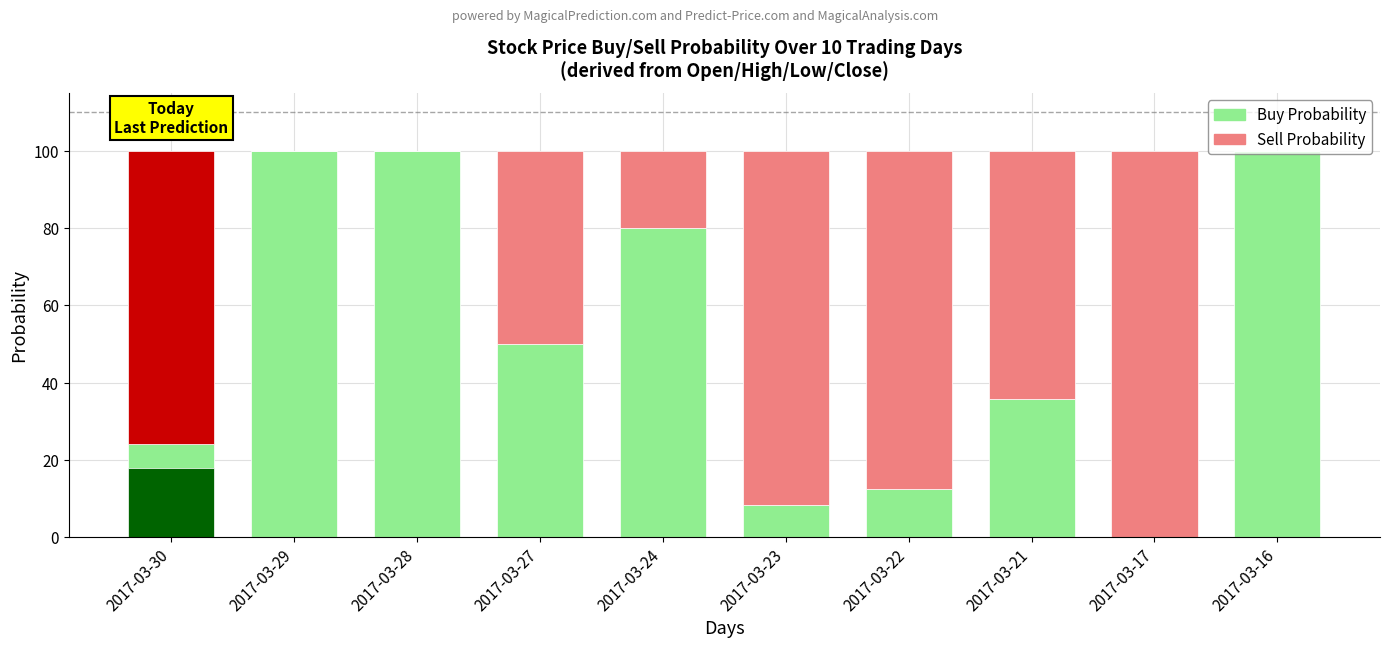

How many bars are there in total?

20